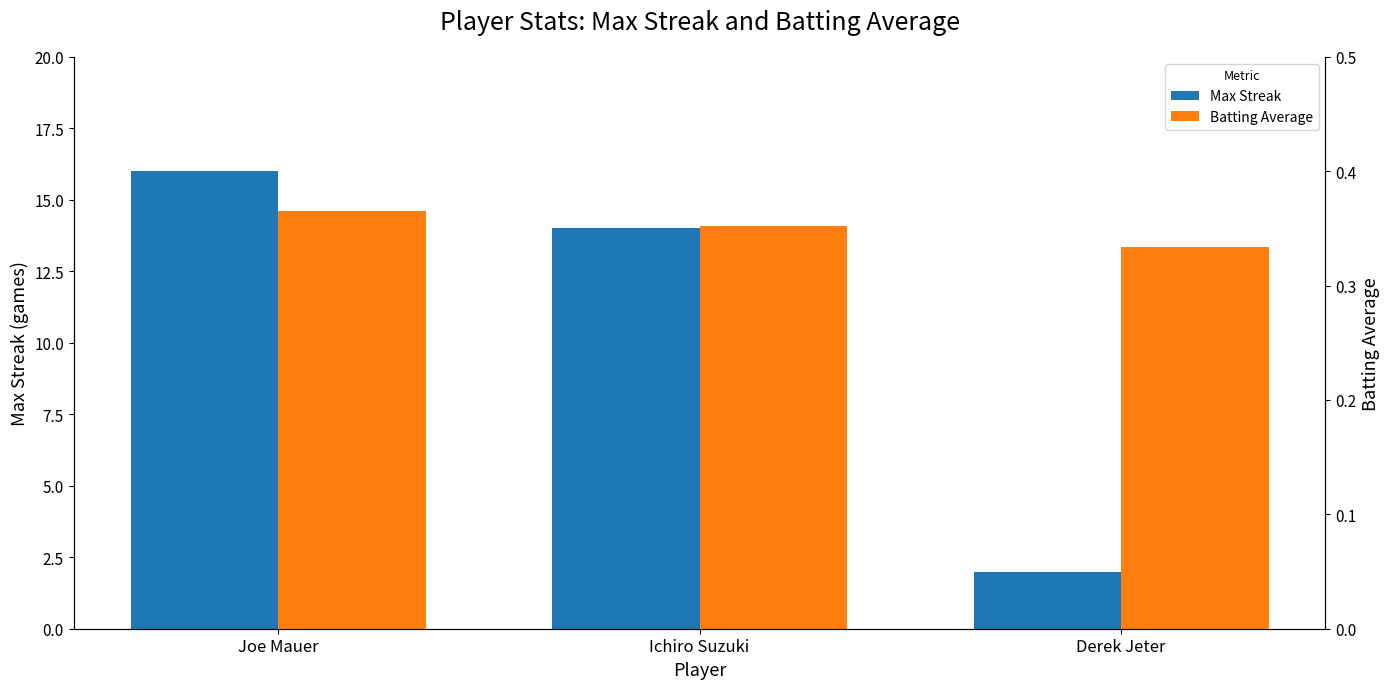

What value does the Batting Average series have at Derek Jeter?

0.3